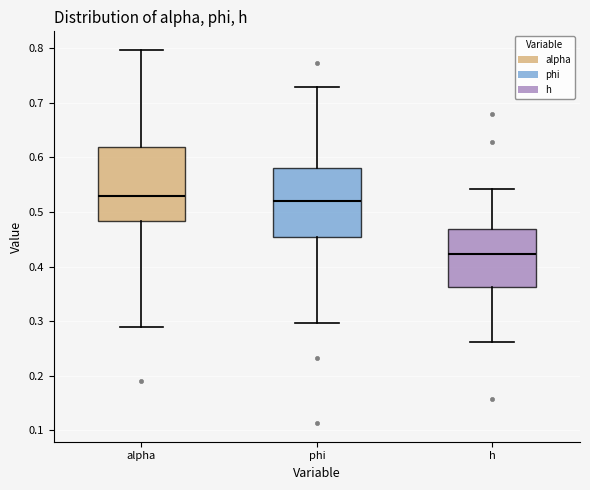

Reading left to right, transcribe this box plot: for each box, give where its median line is, the range the box spans, and where its two whiskers end, as read against the y-axis. The values are not printed on the chart, so give them approximately, as read against the axis.

alpha: median 0.53, box 0.48 to 0.62, whiskers 0.29 to 0.80
phi: median 0.52, box 0.45 to 0.58, whiskers 0.30 to 0.73
h: median 0.42, box 0.36 to 0.47, whiskers 0.26 to 0.54